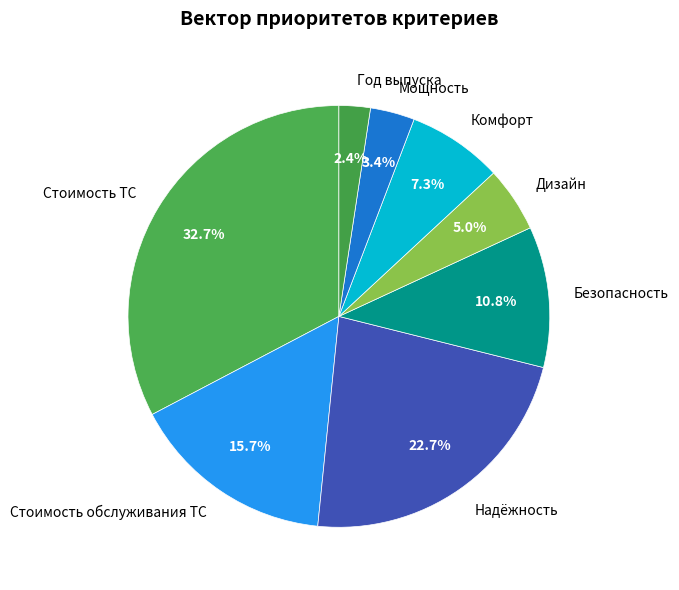

To the nearest percent, what percentage of the pie is Стоимость ТС?

33%